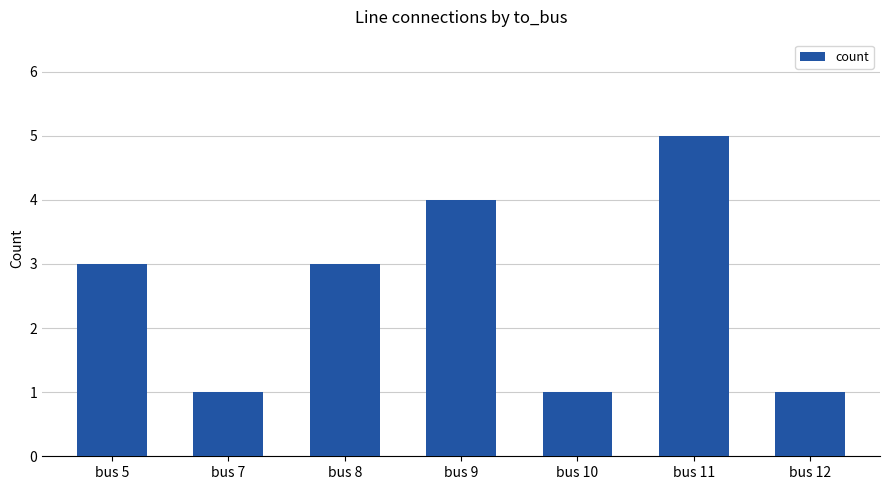

What is the difference between the second highest and second lowest values?

3